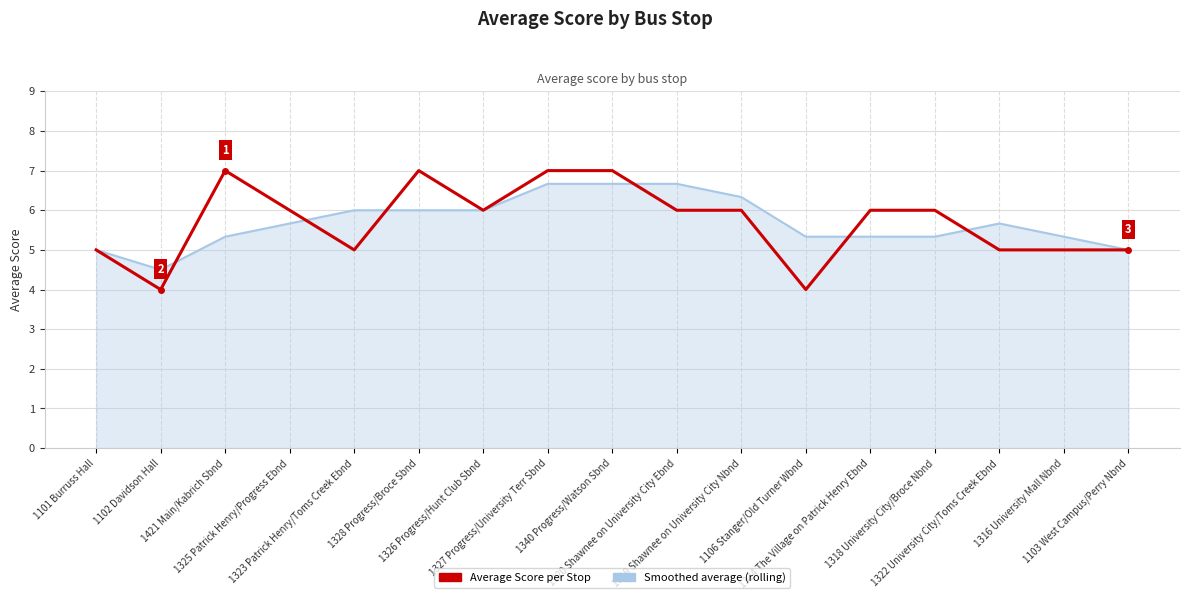

What is the greatest value displayed?

7.0